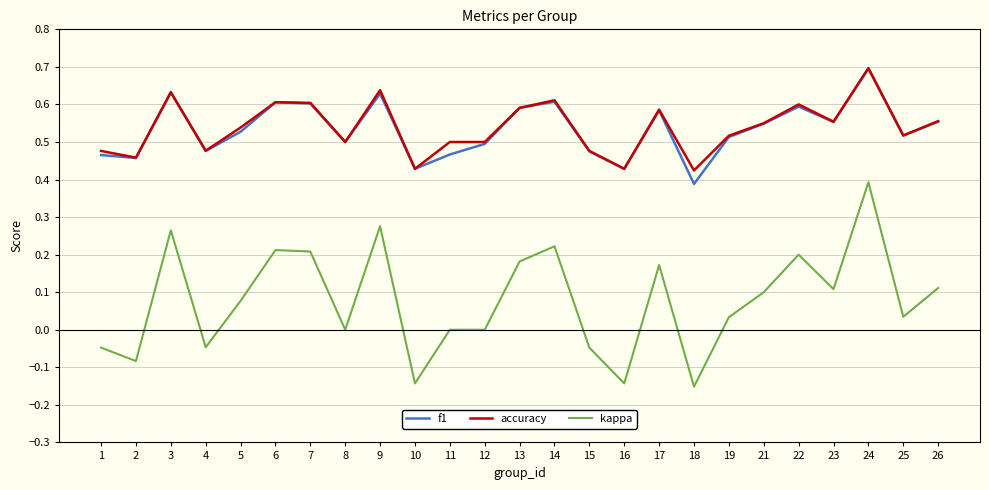

Is the value of f1 at 6 greater than the value of kappa at 5?

Yes